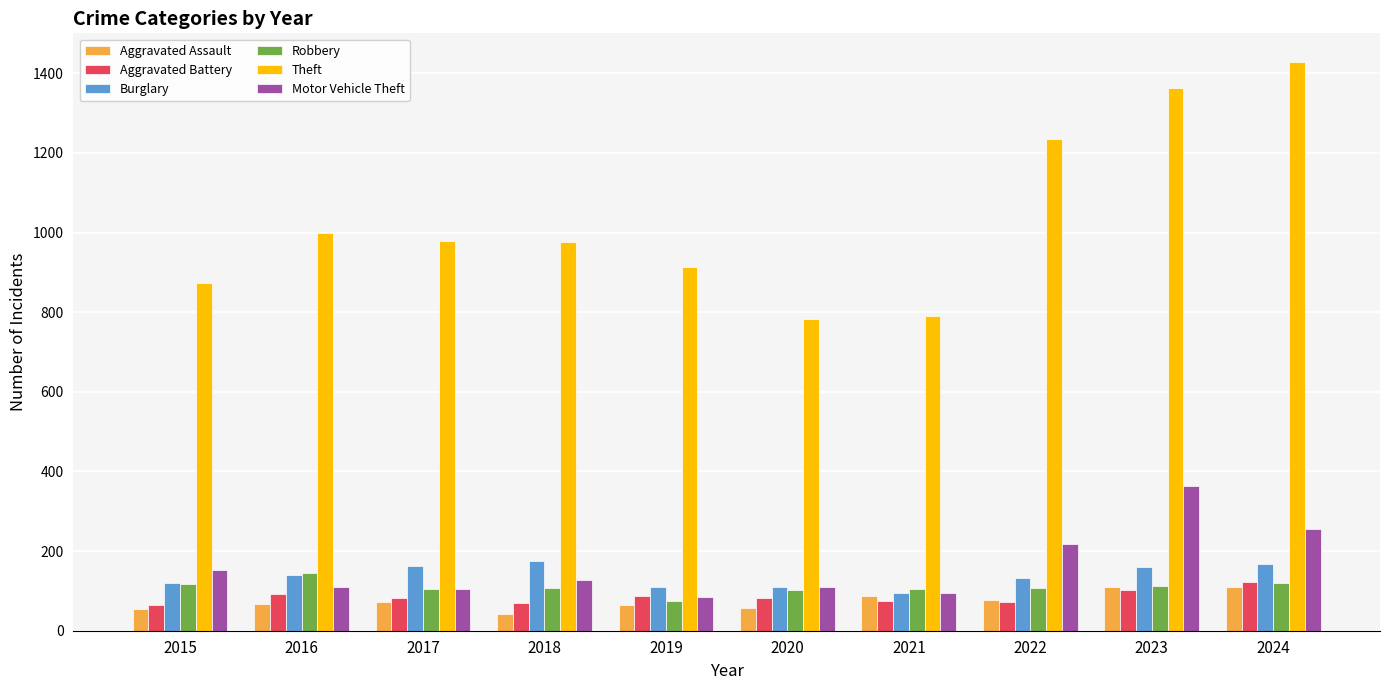

At how many categories does at least one series exceed 437?

10